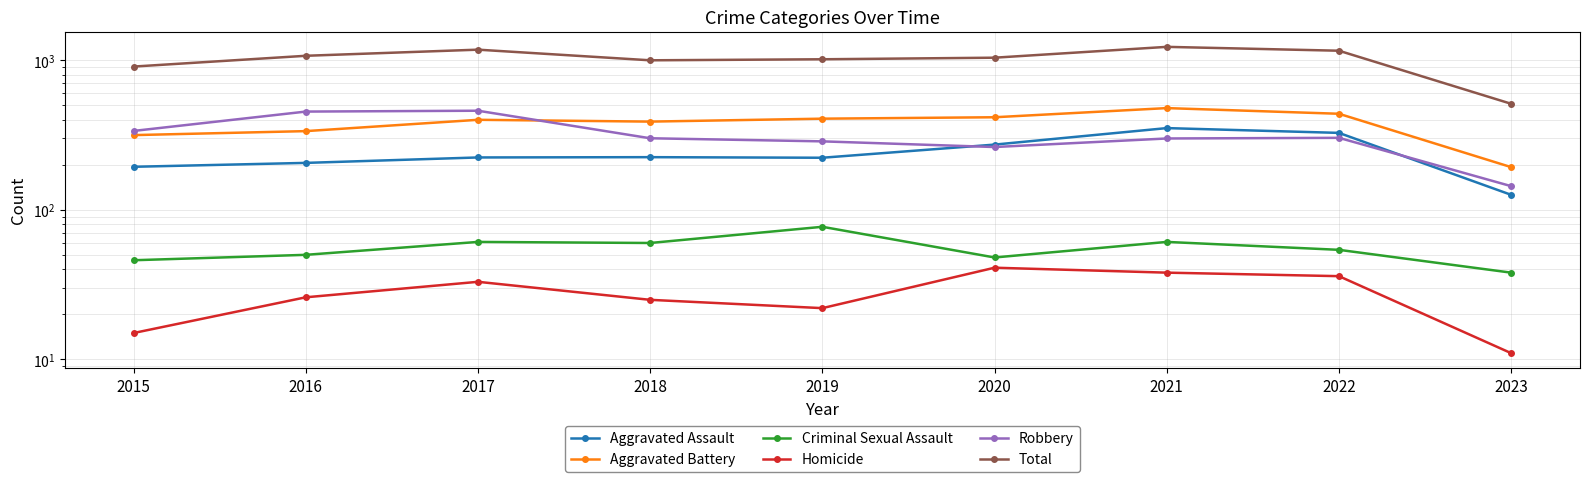

At 2020, list the series in order from largest to smallest.

Total, Aggravated Battery, Aggravated Assault, Robbery, Criminal Sexual Assault, Homicide